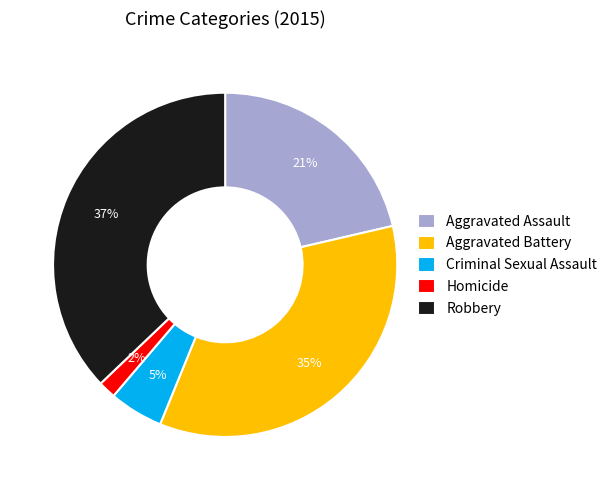

How many slices are in this pie chart?

5